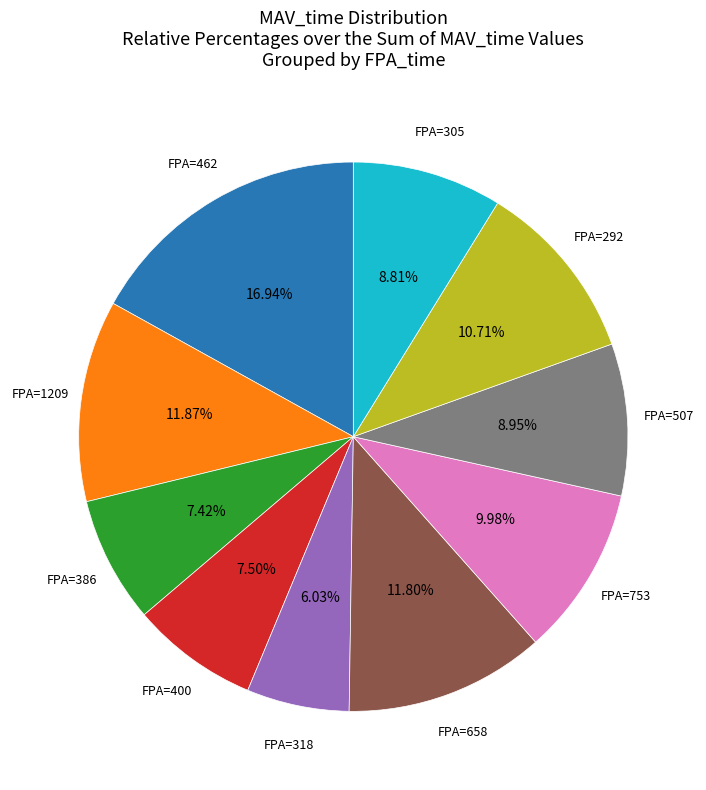

Is there any slice that represents more than half of the pie?

No